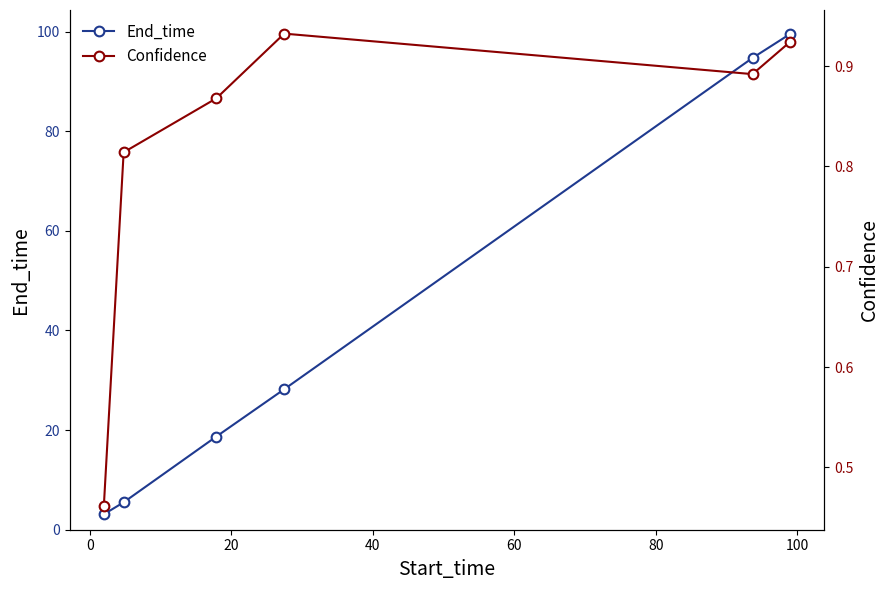

True or false: End_time has more than 1 points higher than both neighbors.

False